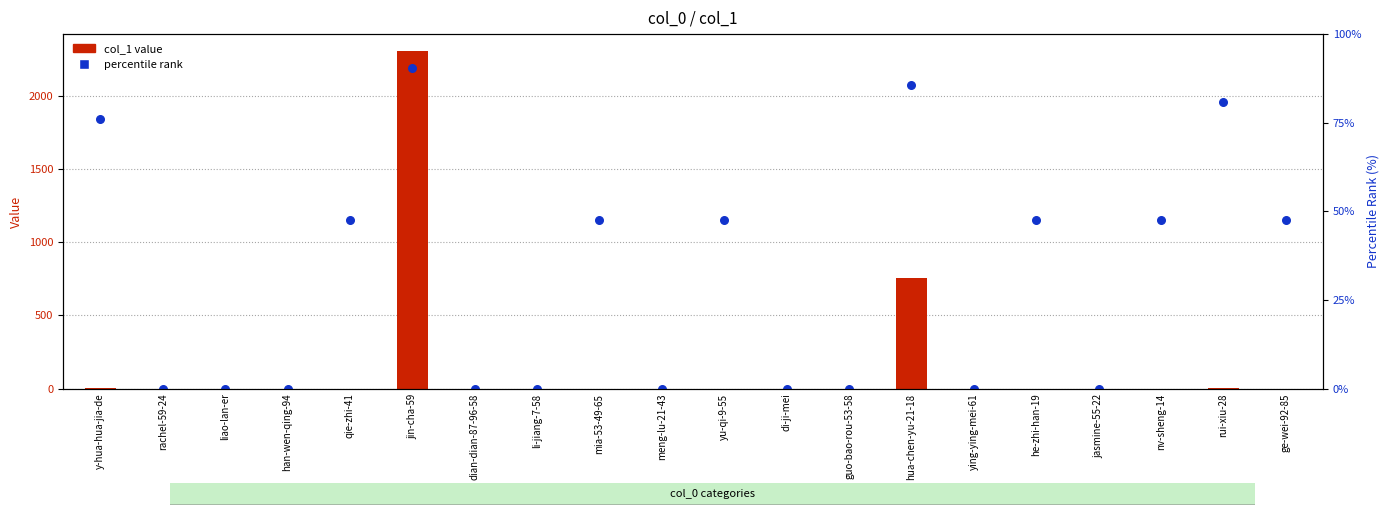

Which series contains the highest Y value?

col_1 value